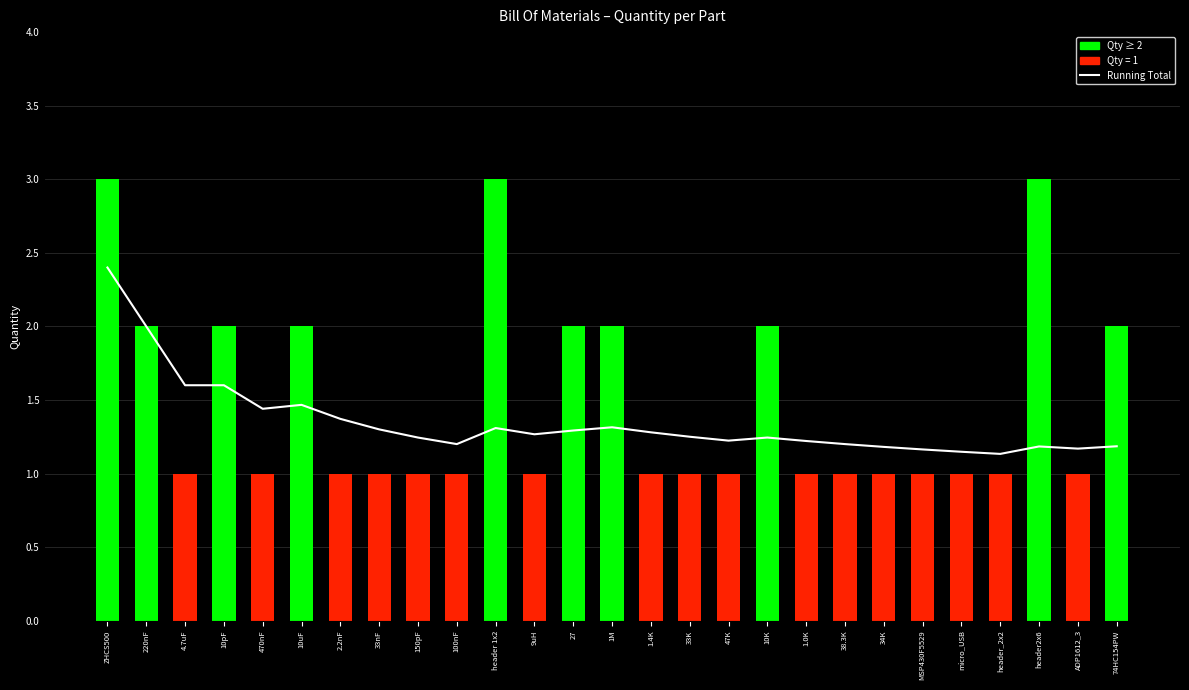

What is the label of the 14th bar from the left?

1M